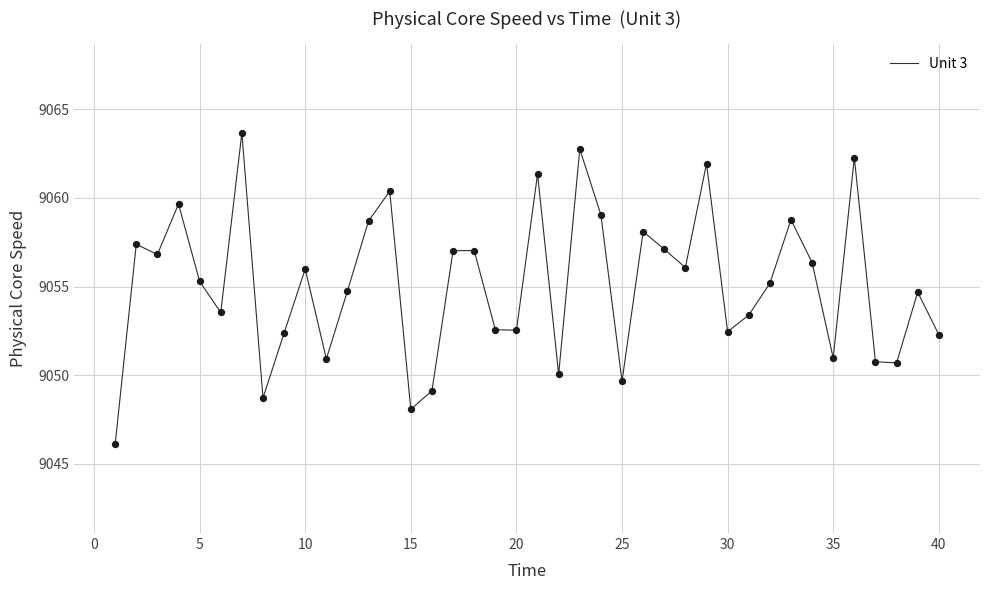

What is the smallest value displayed?

9046.1